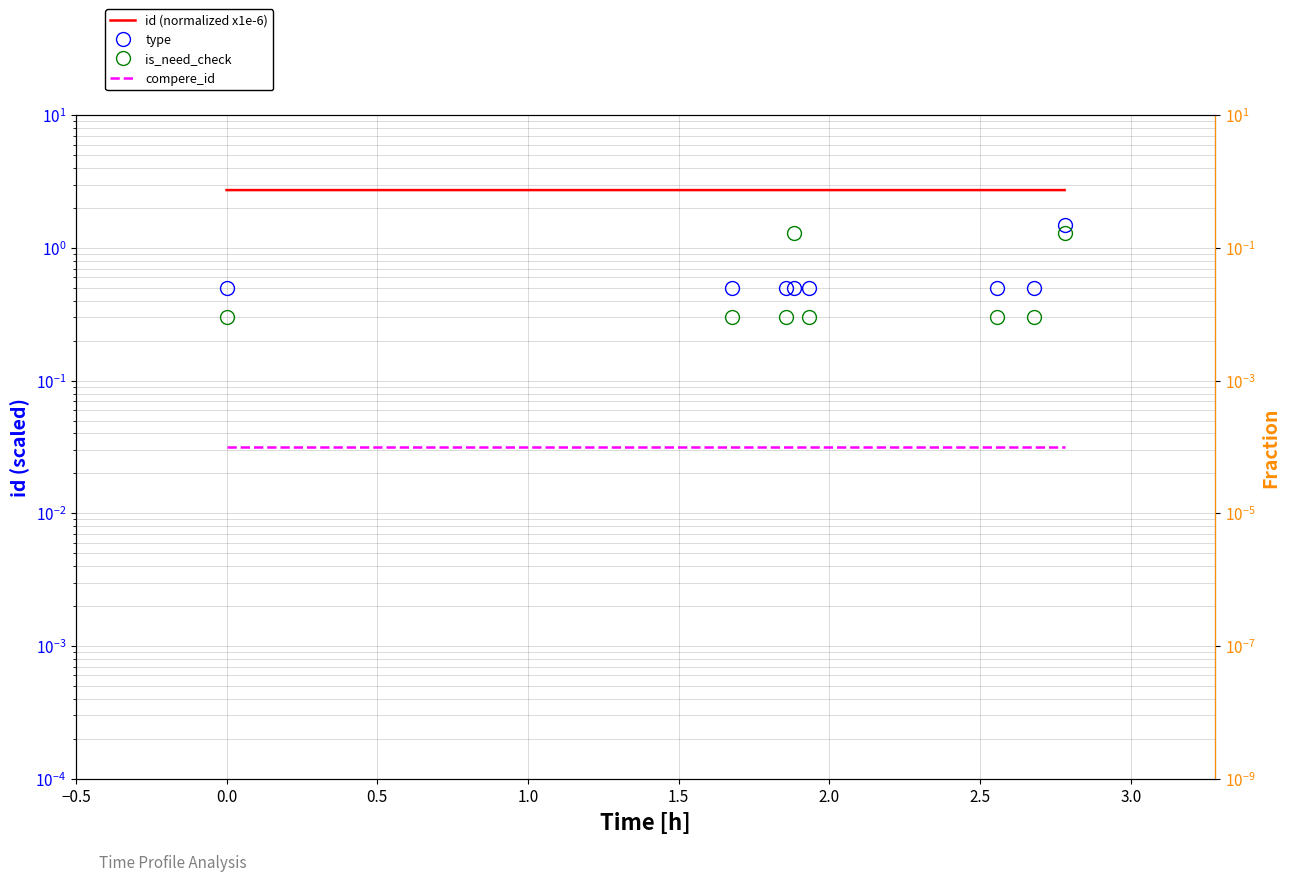

What are all the series names shown in the legend?

id (normalized x1e-6), type, is_need_check, compere_id